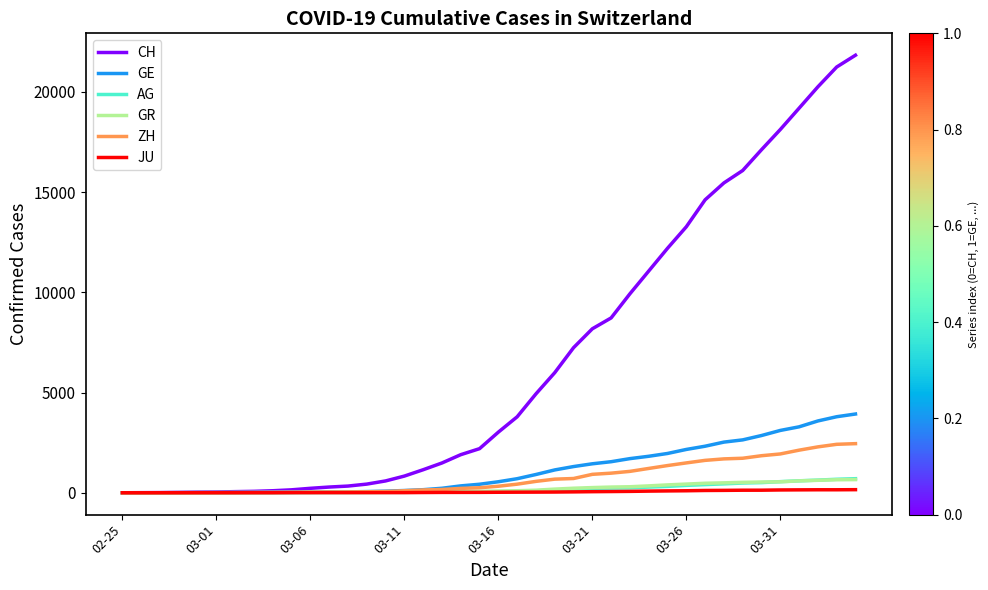

What is the maximum value shown in the chart?

21827